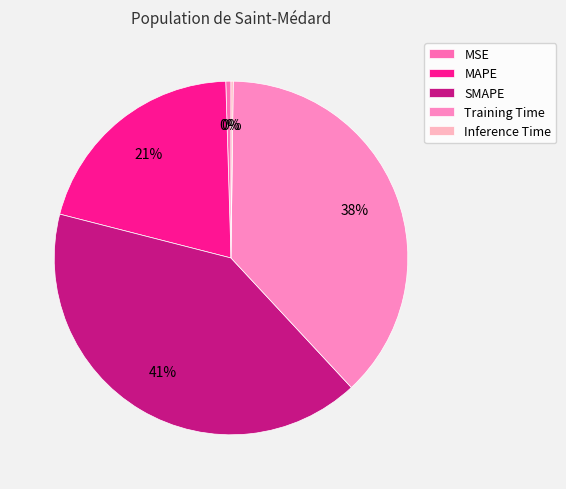

To the nearest percent, what portion does SMAPE represent?

41%